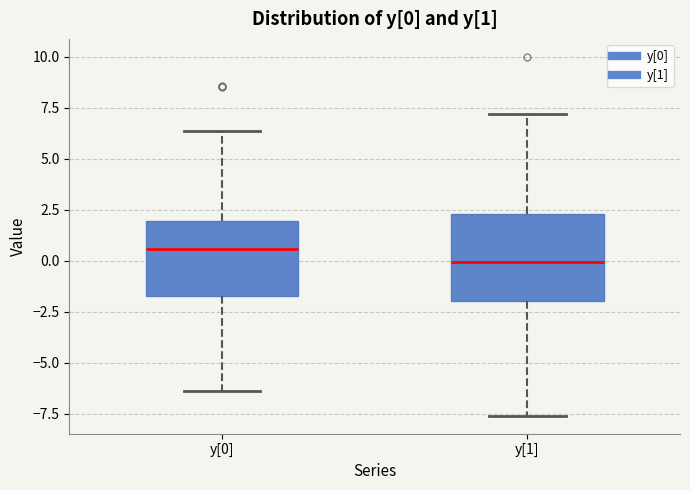

Which box has the lowest median line?

y[1]